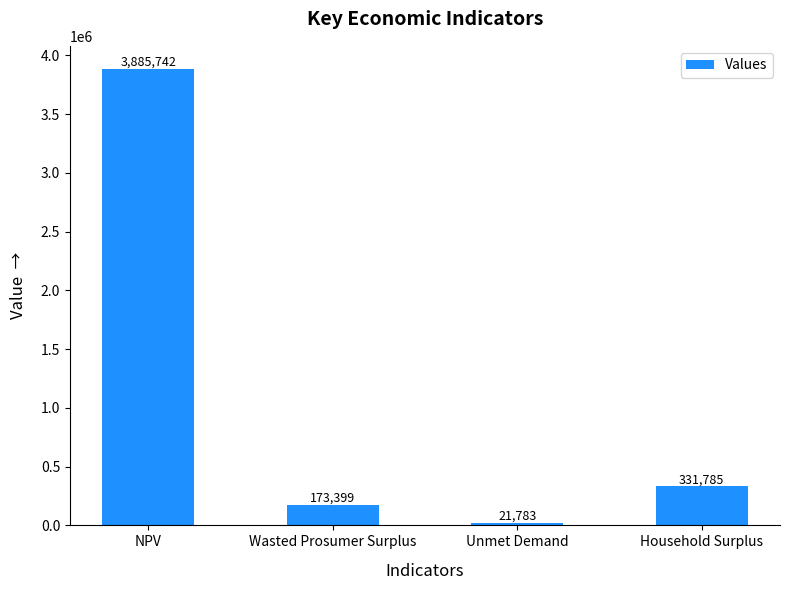

Rank the categories by value from highest to lowest.

NPV, Household Surplus, Wasted Prosumer Surplus, Unmet Demand